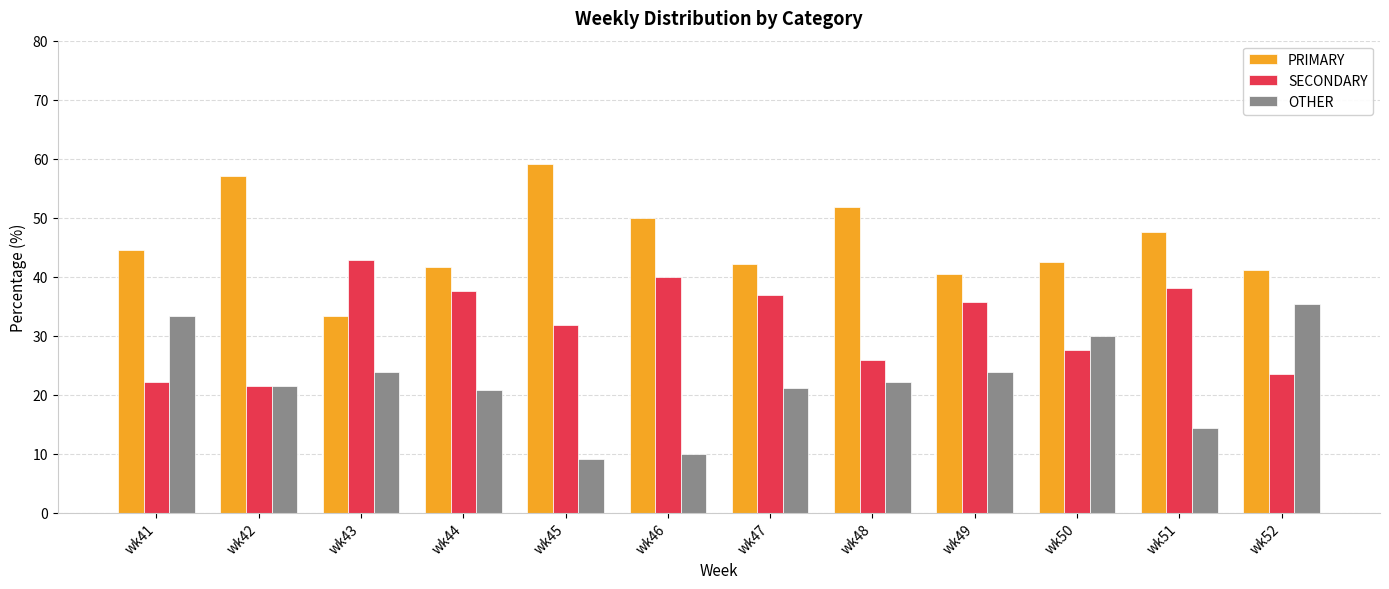

What is the total value across all series at wk41?

100.0